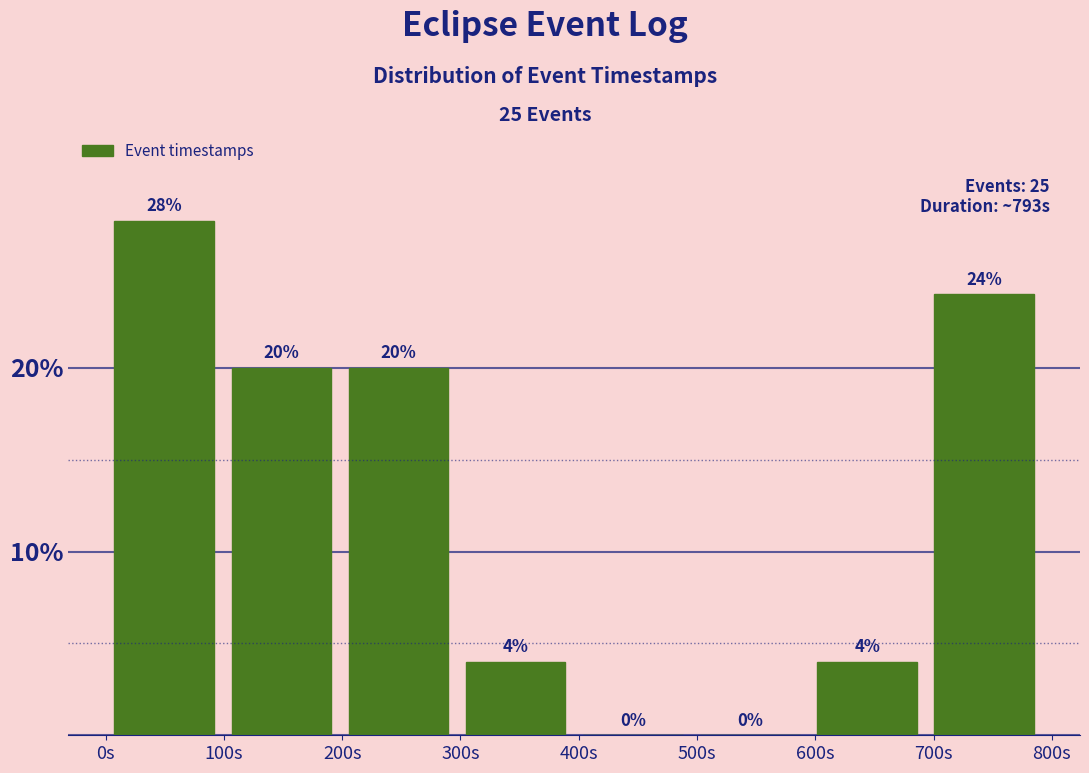

Reading left to right, list every bar in this chart as the range it spans on the x-axis followed by its height. The bar edges are not printed on the chart, so give them approximately, as read against the axis.

0 to 100: 28
100 to 200: 20
200 to 300: 20
300 to 400: 4
400 to 500: 0
500 to 590: 0
590 to 690: 4
690 to 790: 24